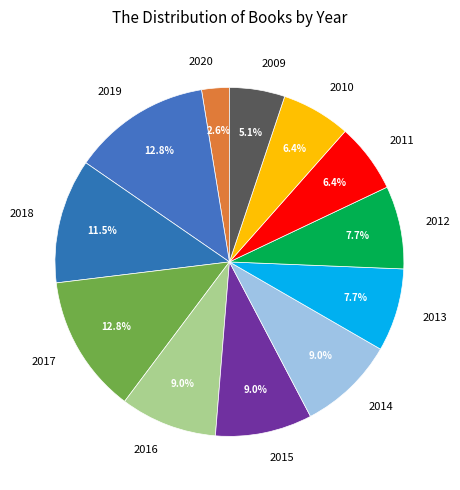

To the nearest percent, what is the combined percentage of 2019 and 2016?

22%